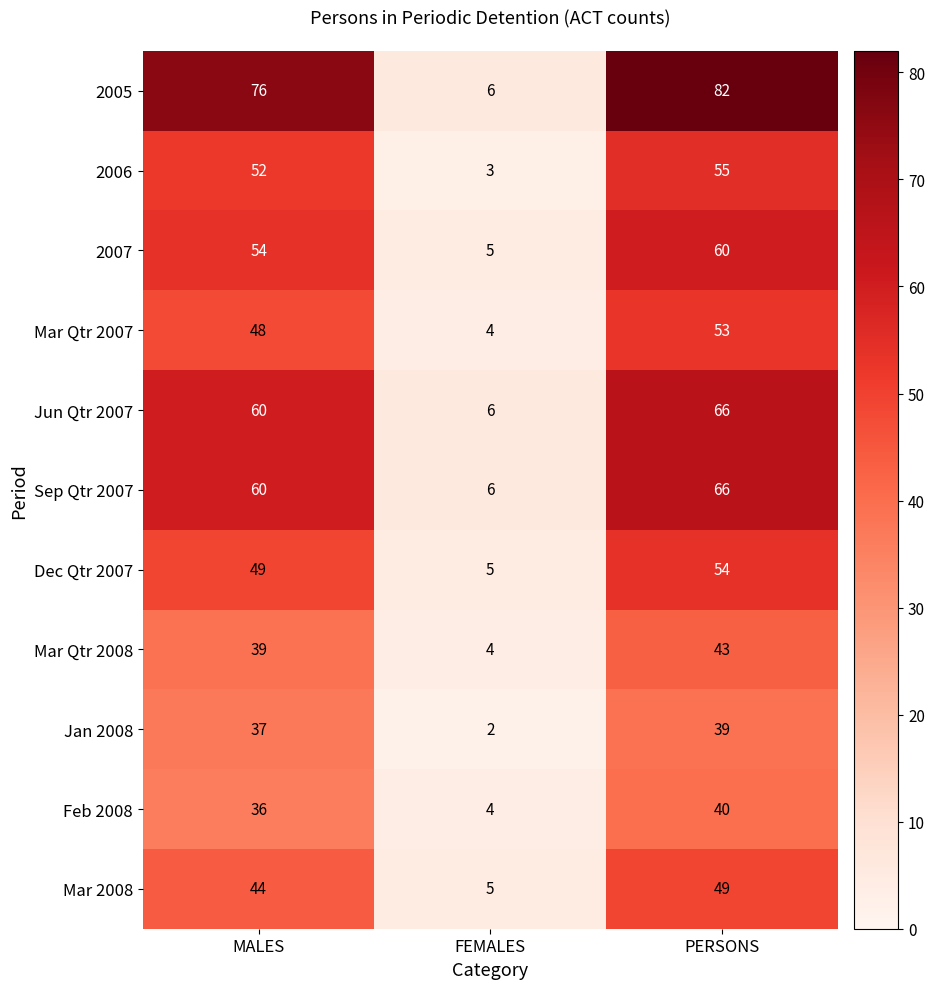

List the labels in order of Feb 2008 value, smallest first.

FEMALES, MALES, PERSONS